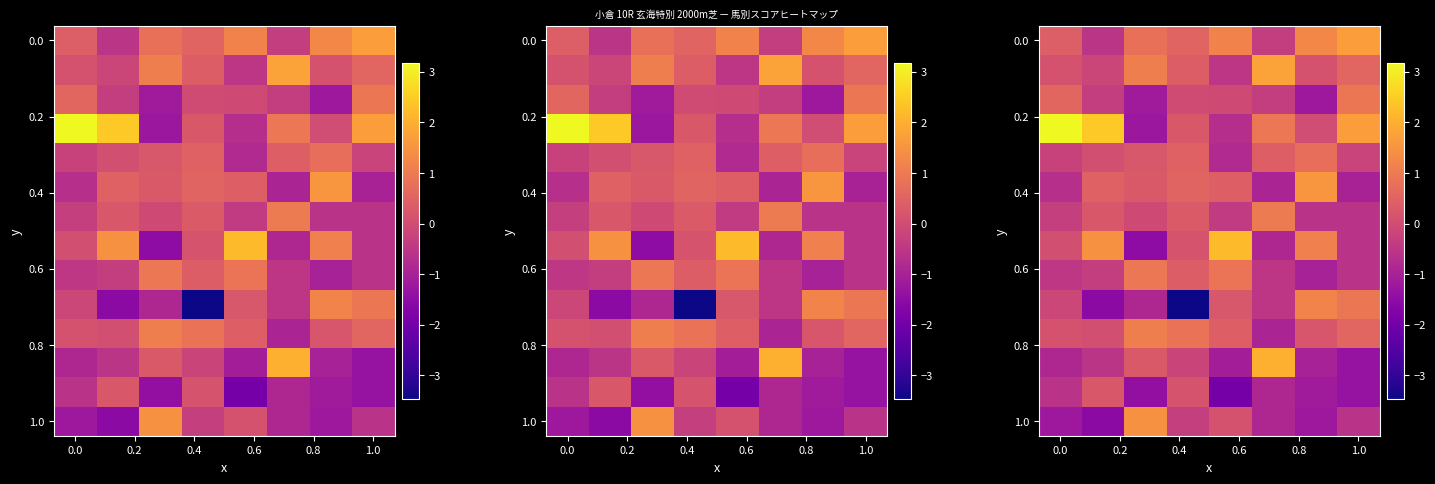

How many positive values does the row_3 series have?

6